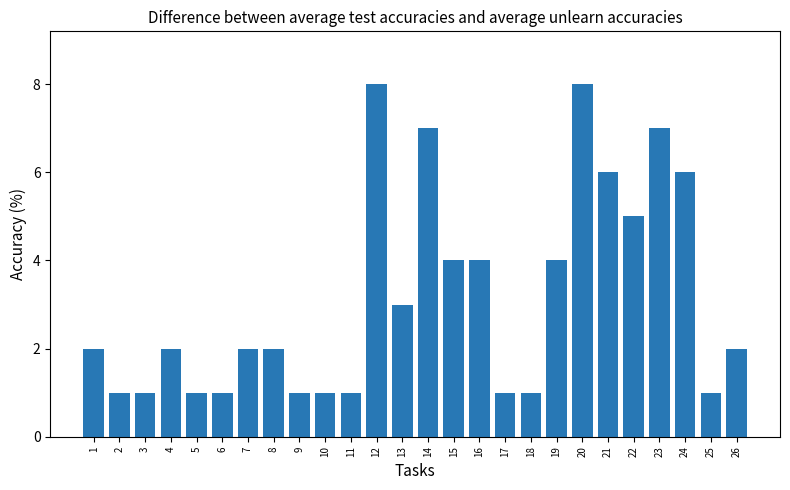

What is the ratio of the value at 1 to the value at 9?

2.0